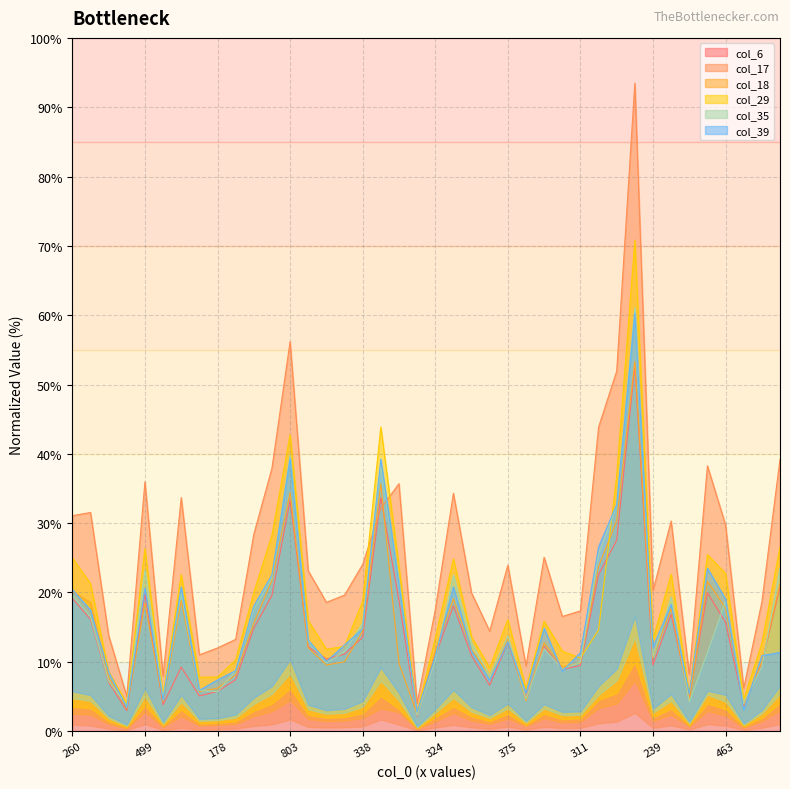

What are all the series names shown in the legend?

col_6, col_17, col_18, col_29, col_35, col_39